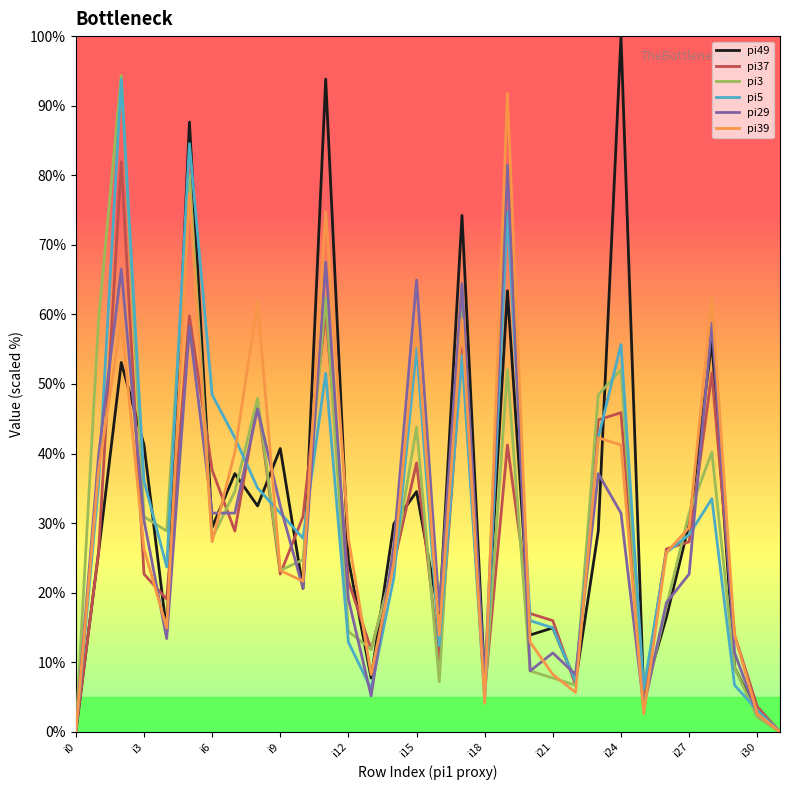

How many distinct data groups are displayed?

6